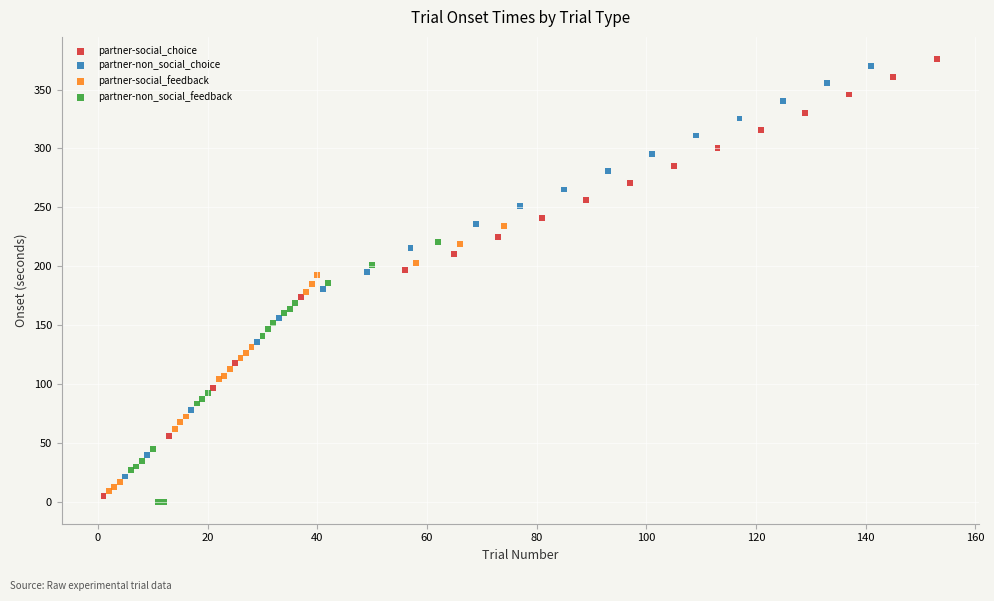

What are all the series names shown in the legend?

partner-social_choice, partner-non_social_choice, partner-social_feedback, partner-non_social_feedback